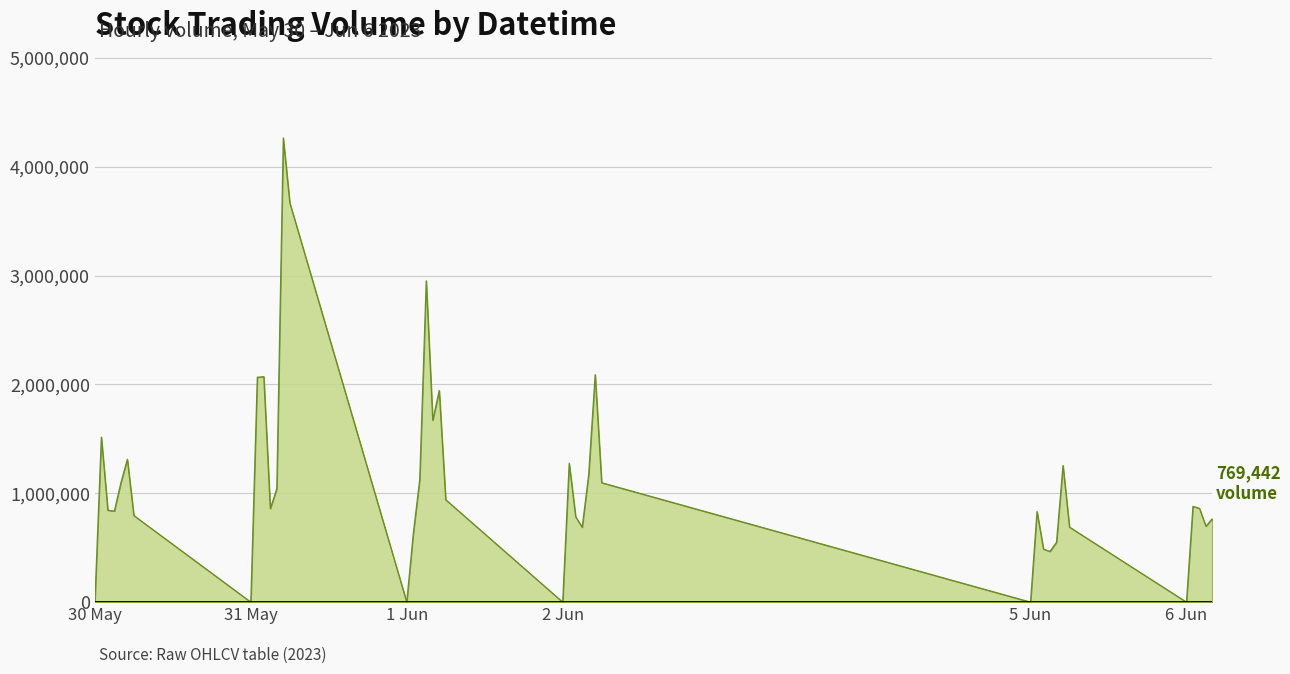

What is the maximum value shown in the chart?

4263480